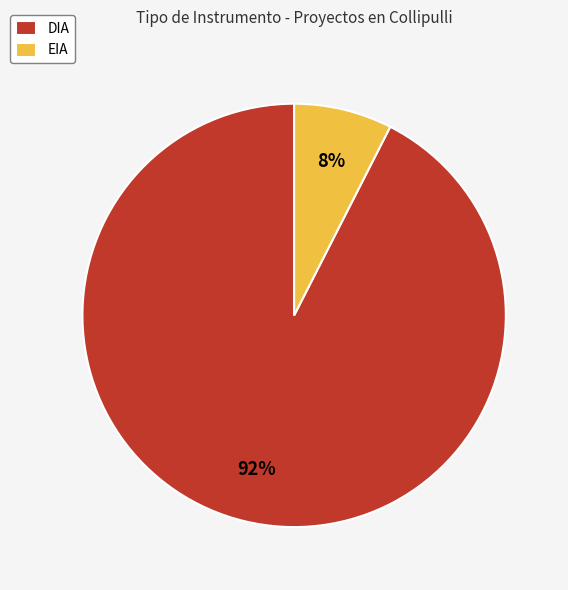

Combined, do EIA and DIA account for over 50%?

Yes